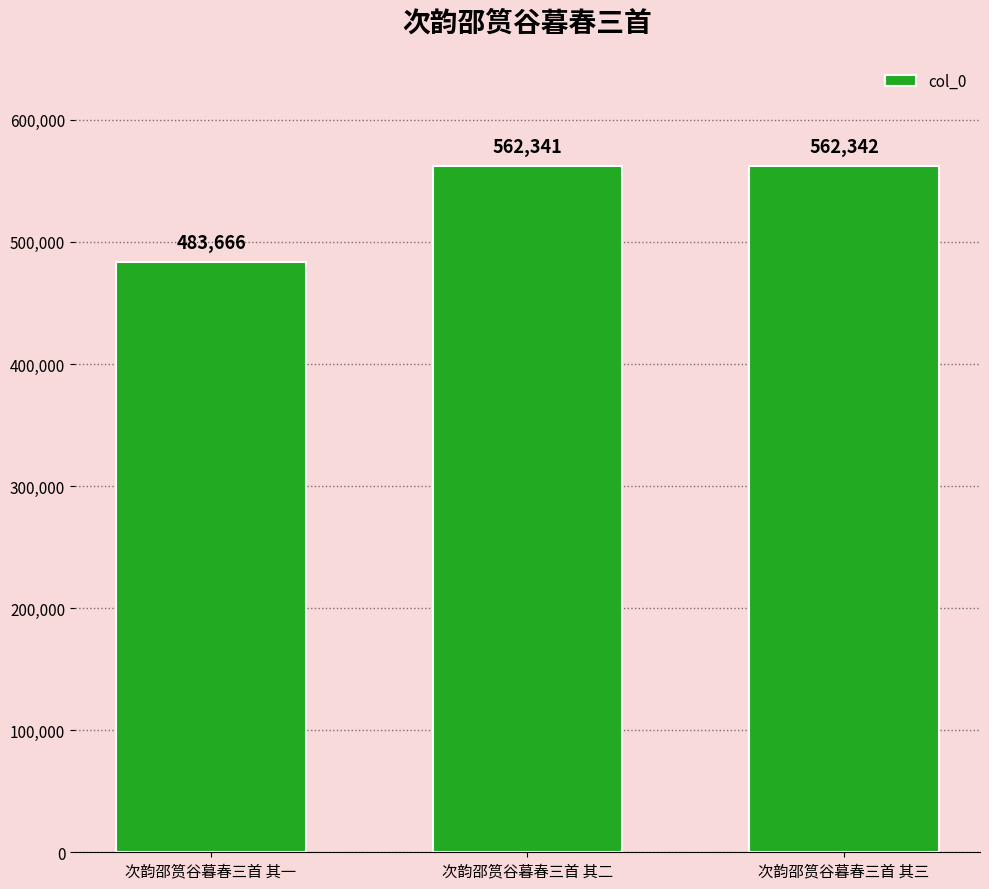

Reading left to right, what are all the values shown in this chart?

次韵邵筼谷暮春三首 其一=483666	次韵邵筼谷暮春三首 其二=562341	次韵邵筼谷暮春三首 其三=562342